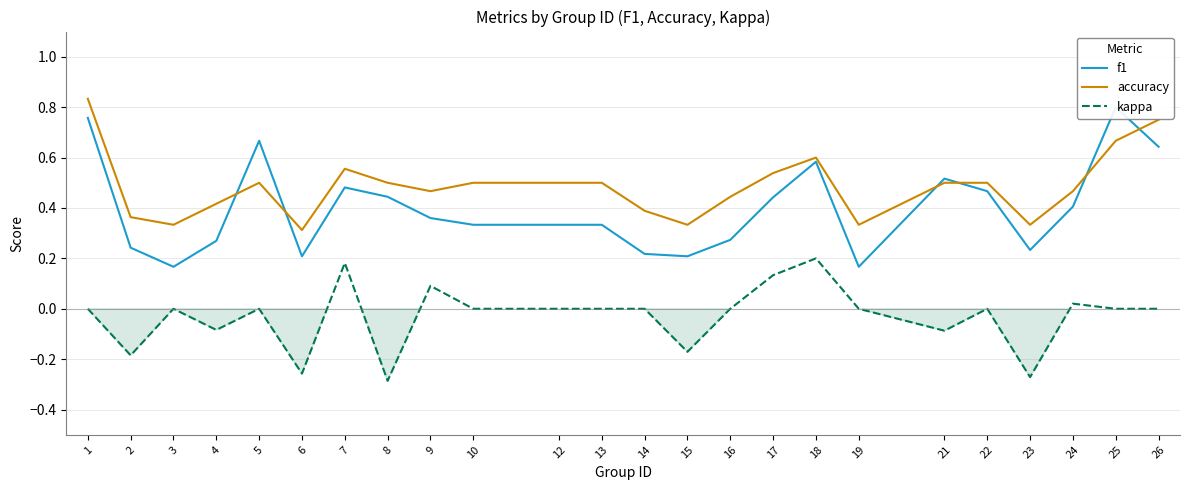

Is it true that accuracy equals 0.5 at 5?

True